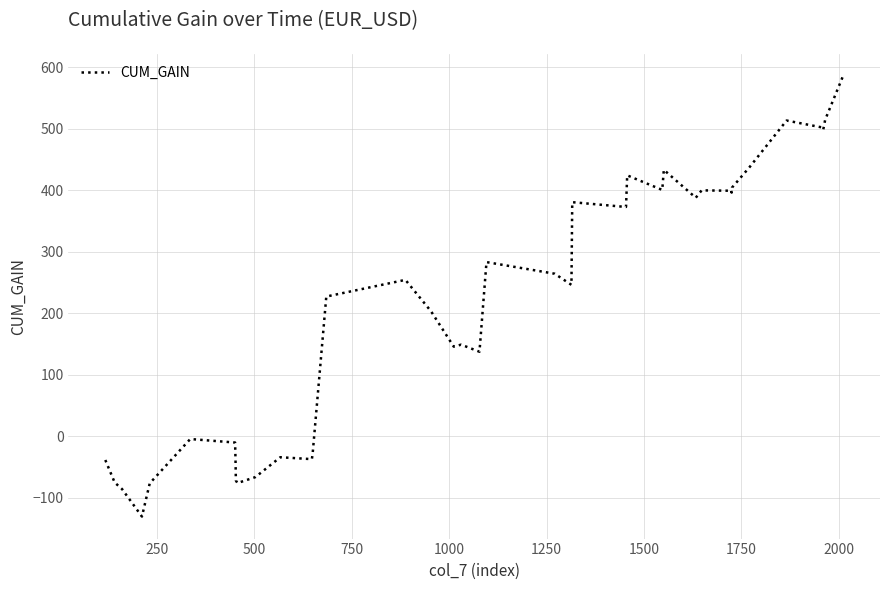

What is the minimum value shown in the chart?

-130.5